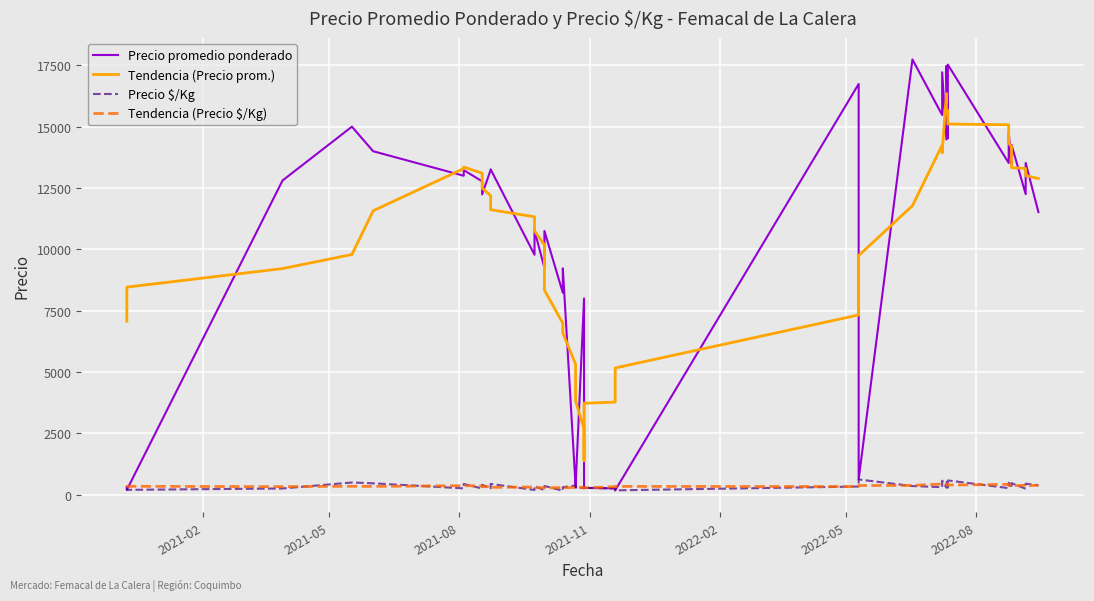

True or false: Precio $/Kg has more than 2 interior local peaks.

True